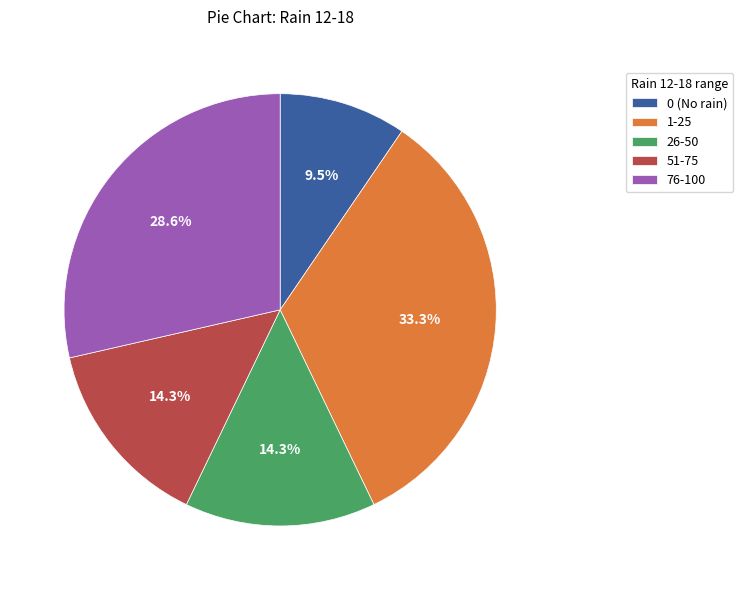

What percentage do 1-25 and 76-100 together represent?

61.9%